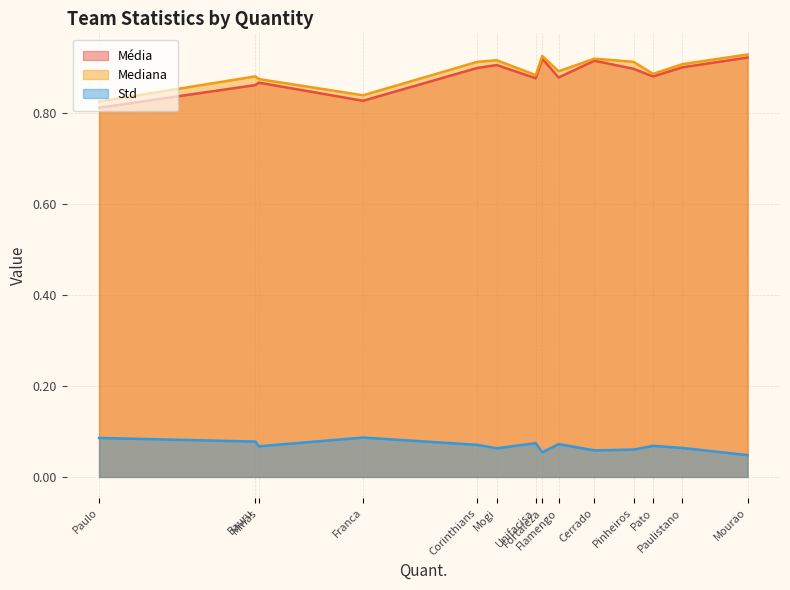

Reading left to right, extract all data points from this chart.

Média: Flamengo=0.9	Minas=0.9	Paulo=0.8	Paulistano=0.9	Bauru=0.9	Corinthians=0.9	Franca=0.8	Mogi=0.9	Unifacisa=0.9	Fortaleza=0.9	Pato=0.9	Pinheiros=0.9	Cerrado=0.9	Mourao=0.9
Mediana: Flamengo=0.9	Minas=0.9	Paulo=0.8	Paulistano=0.9	Bauru=0.9	Corinthians=0.9	Franca=0.8	Mogi=0.9	Unifacisa=0.9	Fortaleza=0.9	Pato=0.9	Pinheiros=0.9	Cerrado=0.9	Mourao=0.9
Std: Flamengo=0.1	Minas=0.1	Paulo=0.1	Paulistano=0.1	Bauru=0.1	Corinthians=0.1	Franca=0.1	Mogi=0.1	Unifacisa=0.1	Fortaleza=0.1	Pato=0.1	Pinheiros=0.1	Cerrado=0.1	Mourao=0.0